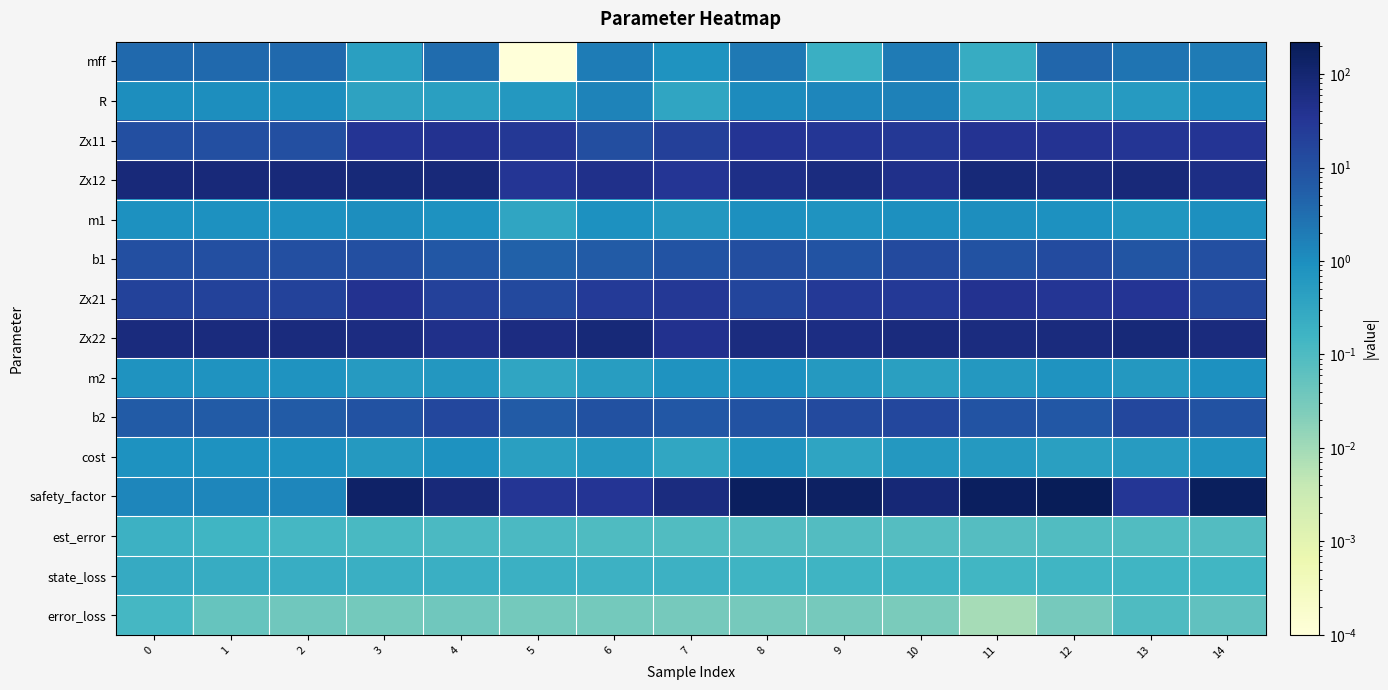

Reading left to right, what are all the values shown in this chart?

mff: 0=3.7	1=3.7	2=3.7	3=0.5	4=3.4	5=0.0	6=1.9	7=0.8	8=2.2	9=0.2	10=2.0	11=0.2	12=4.2	13=2.5	14=2.0
R: 0=1.0	1=1.0	2=1.0	3=0.4	4=0.5	5=0.6	6=1.5	7=0.3	8=1.1	9=1.3	10=1.6	11=0.3	12=0.4	13=0.6	14=1.0
Zx11: 0=10.2	1=10.2	2=10.2	3=35.0	4=39.4	5=30.1	6=11.1	7=21.3	8=35.6	9=30.4	10=29.4	11=35.9	12=37.5	13=32.2	14=34.5
Zx12: 0=77.4	1=77.4	2=77.4	3=81.0	4=76.9	5=33.6	6=45.3	7=33.0	8=51.9	9=63.7	10=45.0	11=81.0	12=68.2	13=79.3	14=55.0
m1: 0=0.9	1=0.9	2=0.9	3=1.0	4=0.8	5=0.3	6=0.9	7=0.7	8=0.9	9=0.8	10=0.9	11=1.0	12=0.9	13=0.7	14=1.0
b1: 0=10.4	1=10.4	2=10.4	3=10.2	4=7.4	5=5.0	6=6.1	7=8.8	8=11.0	9=9.1	10=13.4	11=9.5	12=12.5	13=8.3	14=10.6
Zx21: 0=18.3	1=18.3	2=18.3	3=38.1	4=19.2	5=14.1	6=25.5	7=29.5	8=16.8	9=28.3	10=27.4	11=37.9	12=32.6	13=34.9	14=15.6
Zx22: 0=68.4	1=68.4	2=68.4	3=63.0	4=46.1	5=63.2	6=81.0	7=40.3	8=64.1	9=58.4	10=67.6	11=67.0	12=69.0	13=81.0	14=67.3
m2: 0=0.8	1=0.8	2=0.8	3=0.6	4=0.7	5=0.3	6=0.5	7=0.8	8=0.9	9=0.6	10=0.4	11=0.6	12=0.8	13=0.6	14=0.9
b2: 0=6.4	1=6.4	2=6.4	3=9.3	4=15.0	5=6.4	6=9.9	7=7.6	8=9.5	9=13.4	10=15.0	11=8.8	12=7.5	13=15.0	14=9.2
cost: 0=0.9	1=0.9	2=0.9	3=0.6	4=0.9	5=0.5	6=0.6	7=0.3	8=0.7	9=0.4	10=0.7	11=0.6	12=0.5	13=0.5	14=0.8
safety_factor: 0=1.4	1=1.4	2=1.4	3=137.9	4=76.3	5=31.9	6=33.9	7=66.5	8=171.6	9=149.2	10=87.2	11=174.3	12=222.3	13=30.7	14=178.5
est_error: 0=0.2	1=0.2	2=0.1	3=0.1	4=0.1	5=0.1	6=0.1	7=0.1	8=0.1	9=0.1	10=0.1	11=0.1	12=0.1	13=0.1	14=0.1
state_loss: 0=0.3	1=0.2	2=0.2	3=0.2	4=0.2	5=0.2	6=0.2	7=0.2	8=0.2	9=0.2	10=0.2	11=0.1	12=0.2	13=0.2	14=0.1
error_loss: 0=0.1	1=0.0	2=0.0	3=0.0	4=0.0	5=0.0	6=0.0	7=0.0	8=0.0	9=0.0	10=0.0	11=0.0	12=0.0	13=0.1	14=0.1